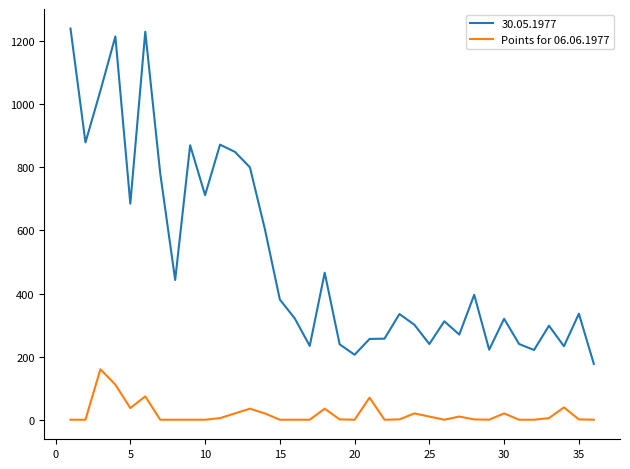

List the series in order of their peak value, highest first.

30.05.1977, Points for 06.06.1977